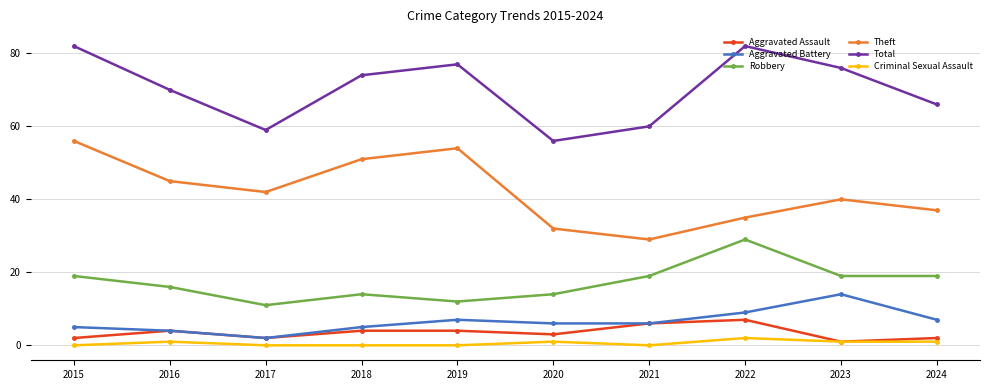

How many data points does each series have?

10